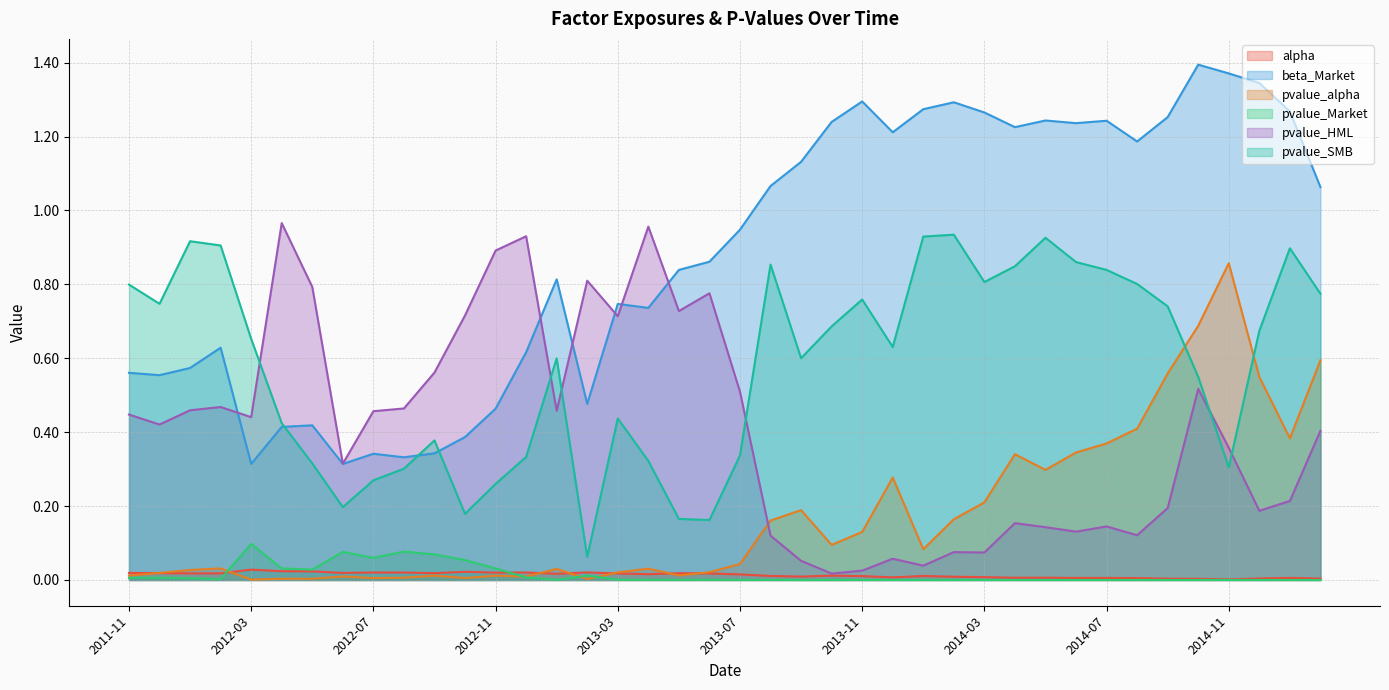

Between 2012-04 and 2014-05, which series saw the biggest shift?

beta_Market